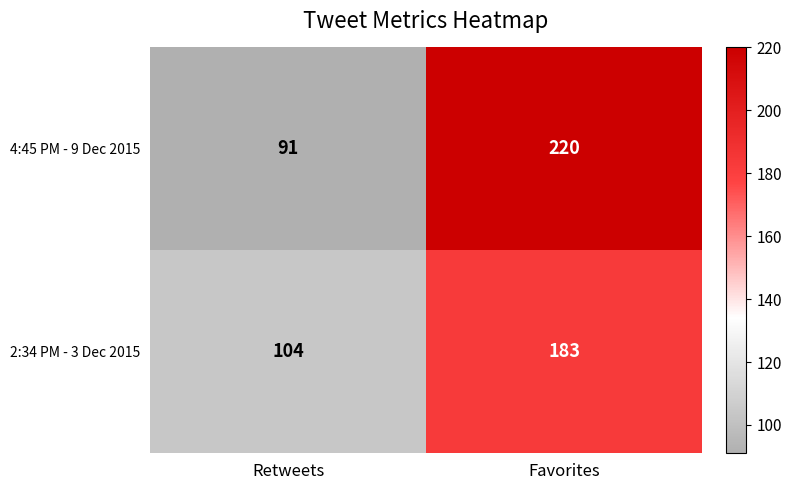

What is the minimum value for 4:45 PM - 9 Dec 2015?

91